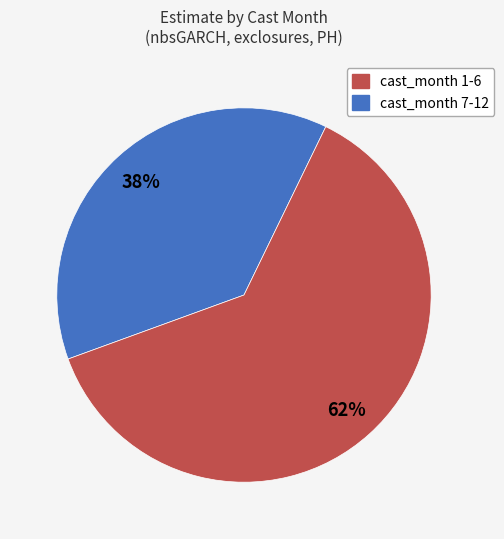

Does any single category account for the majority?

Yes